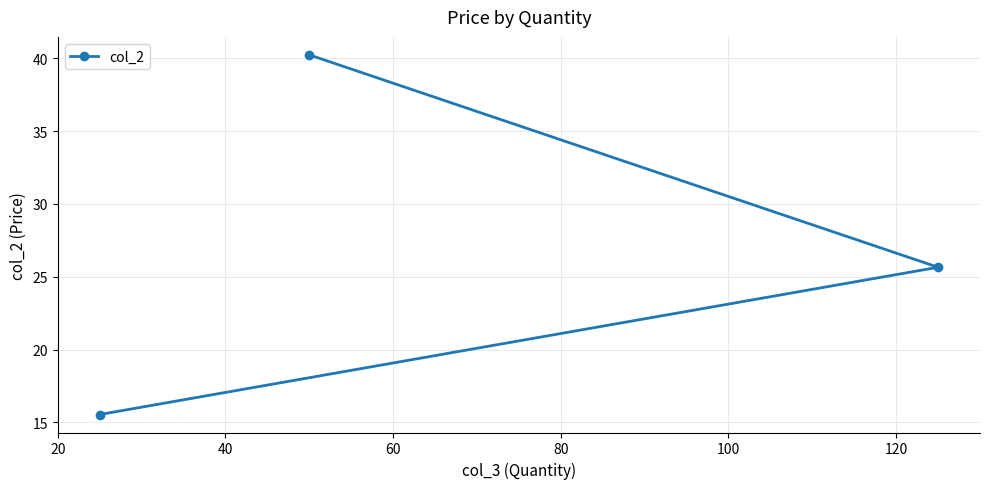

What is the value of the 1st point from the left?

15.5